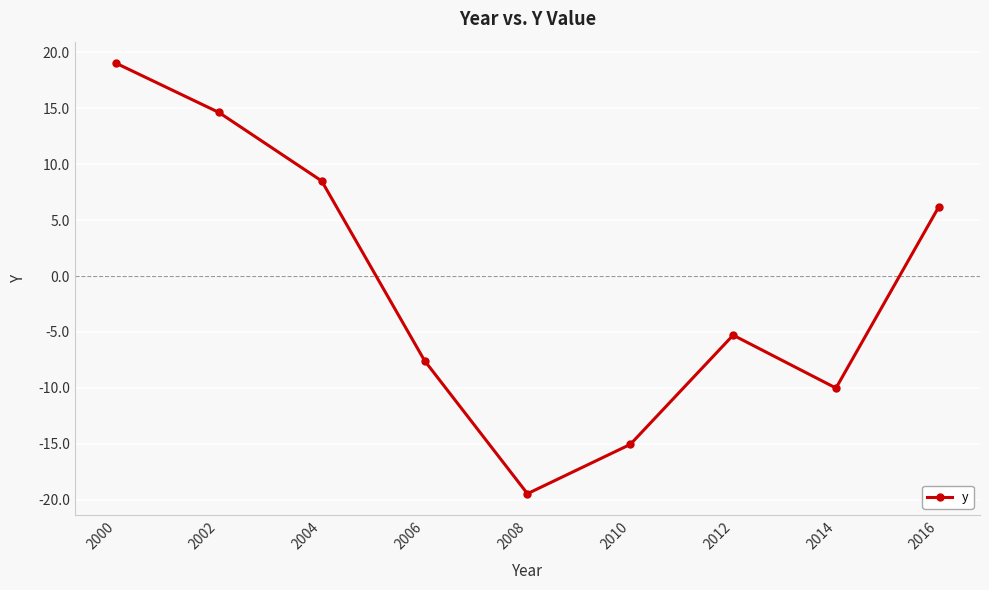

What value does the data have at 2004?

8.5